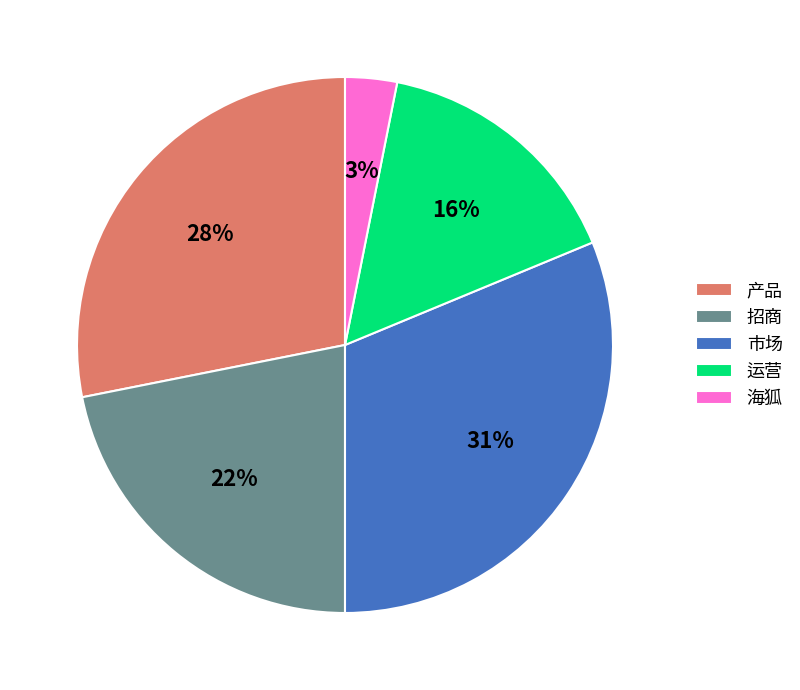

True or false: 招商 accounts for 22% of the total.

True